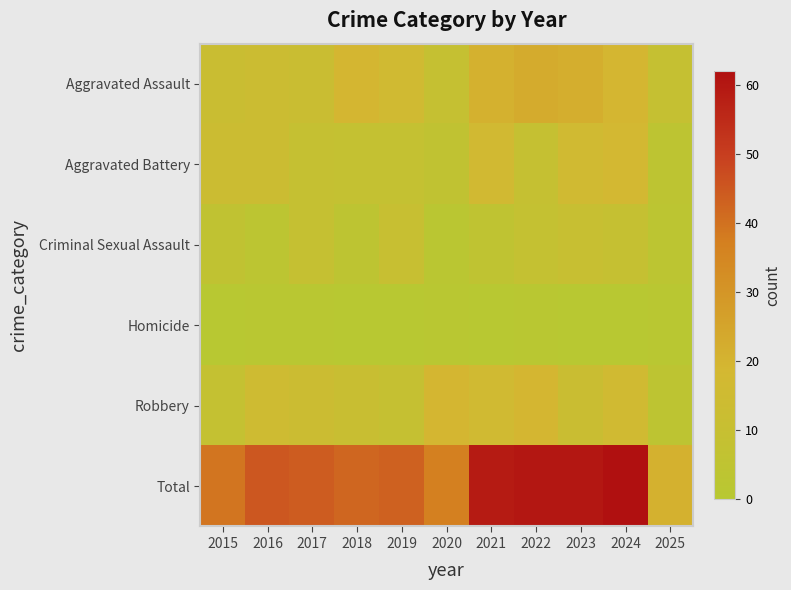

At how many categories does at least one series exceed 36?

10